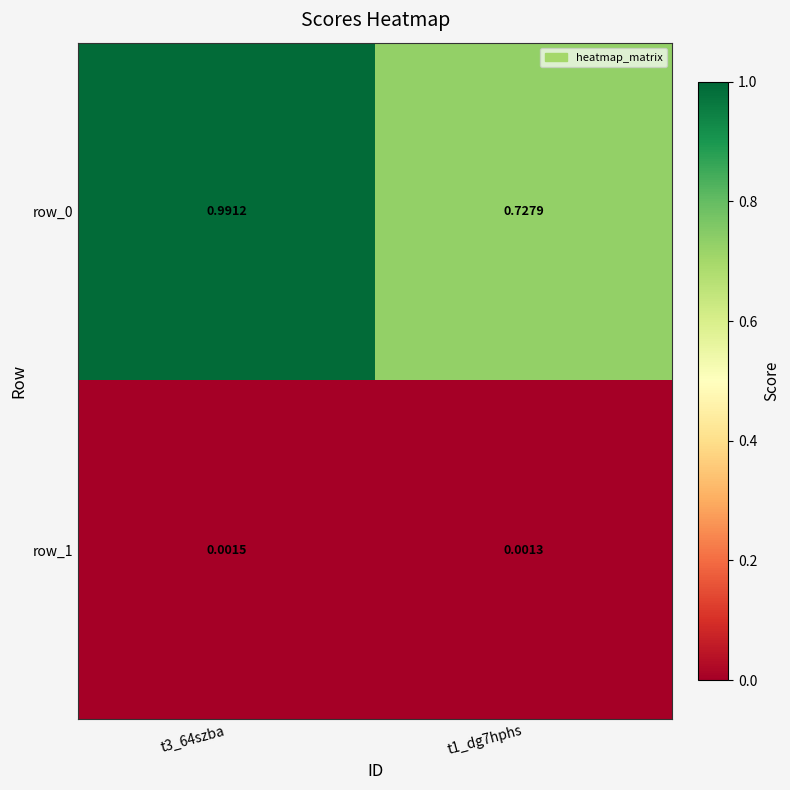

Is the value of row_0 at t1_dg7hphs greater than the value of row_1 at t3_64szba?

Yes